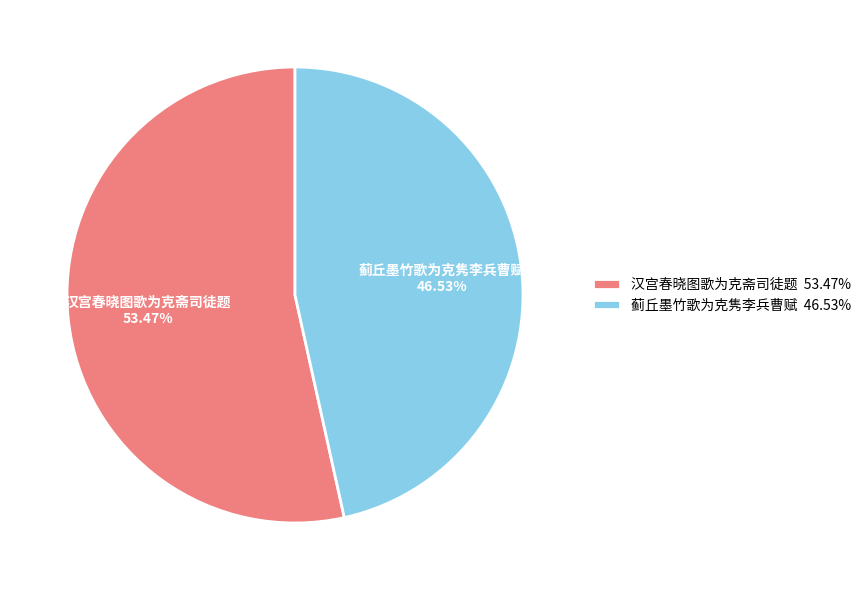

Approximately how many times larger is the value at 蓟丘墨竹歌为克隽李兵曹赋 compared to 汉宫春晓图歌为克斋司徒题?

0.9